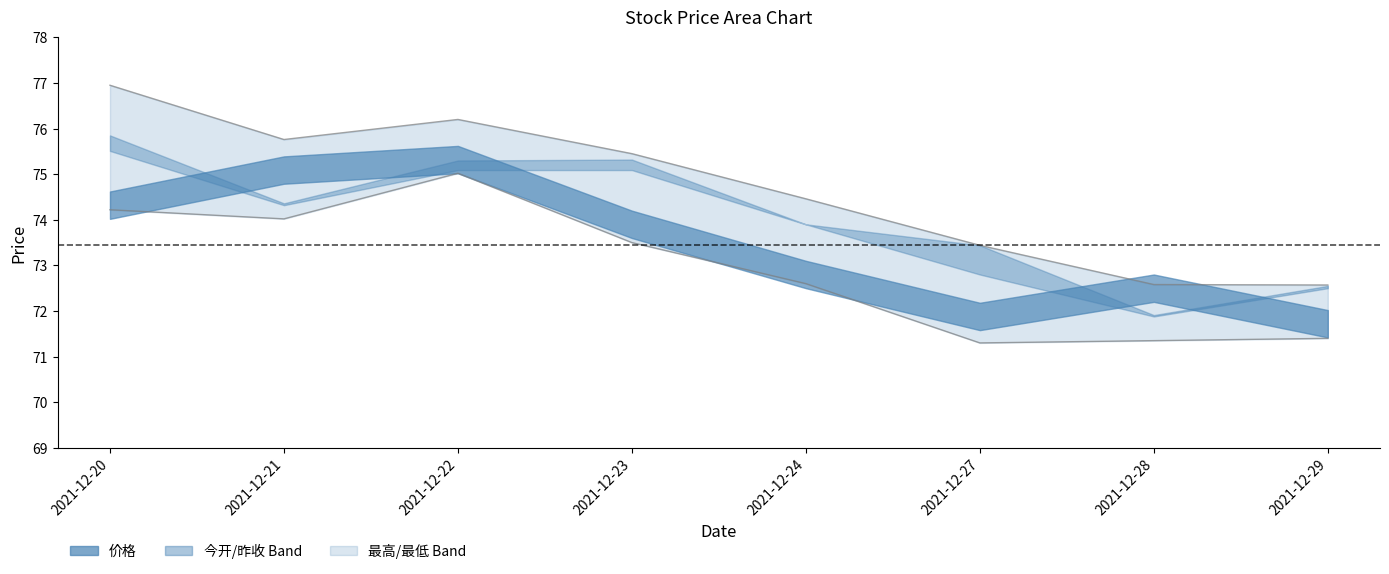

Which category has the lowest value across all series?

2021-12-27